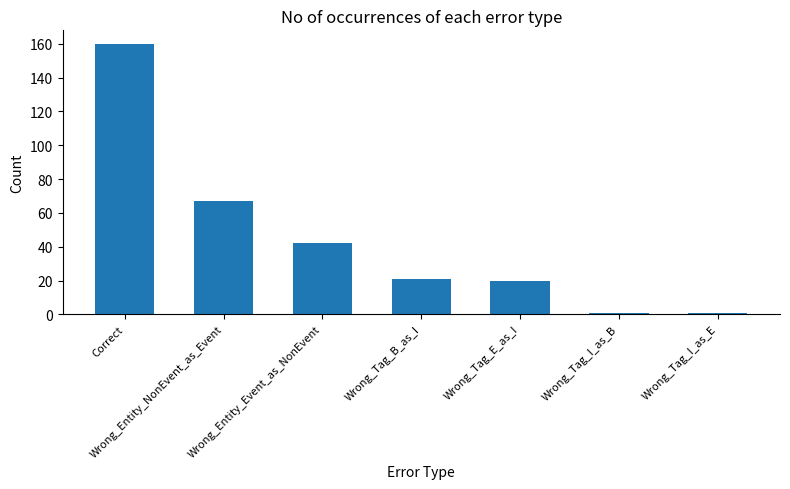

Count the number of categories in the chart.

7